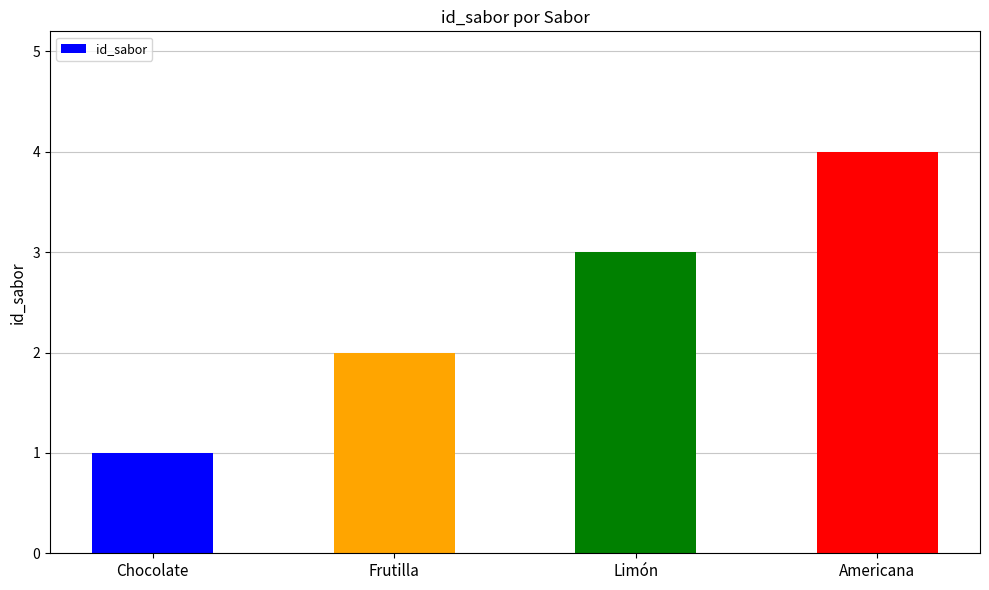

What is the change in value from Limón to Americana?

+1